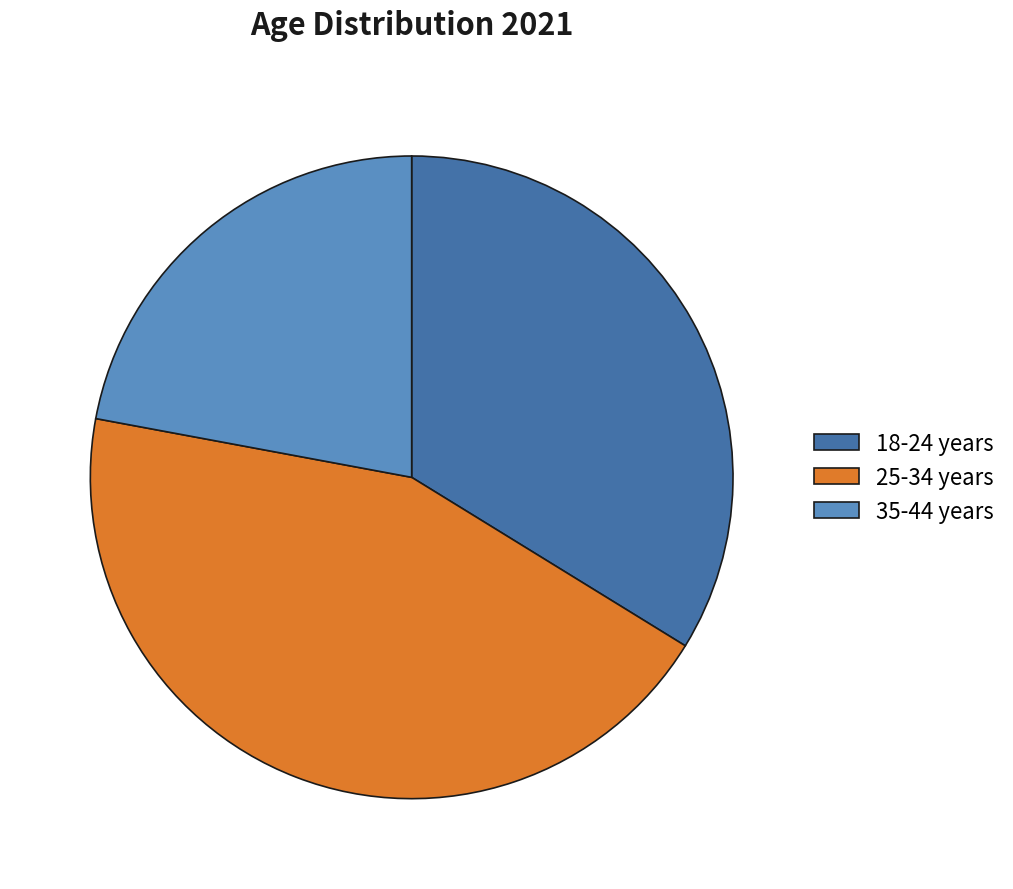

Does any single category account for the majority?

No